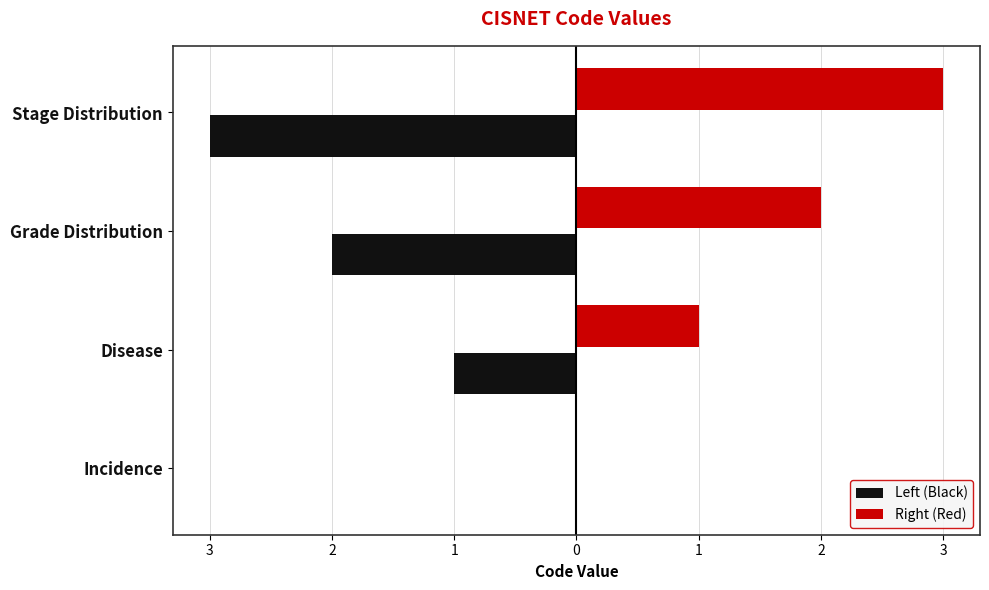

What are all the series names shown in the legend?

Left (Black), Right (Red)